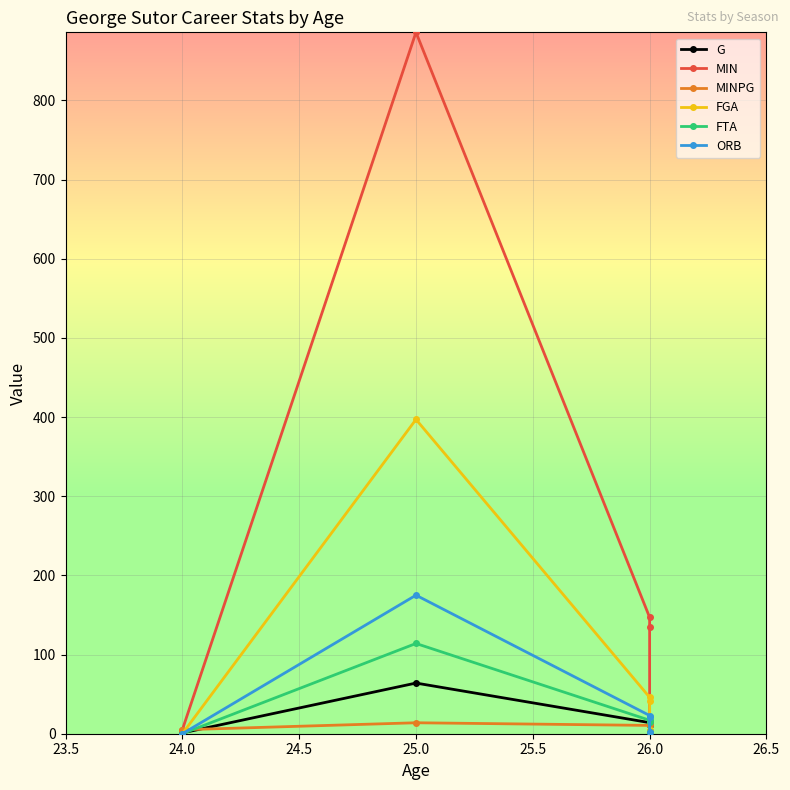

What is the minimum value for G?

1.0